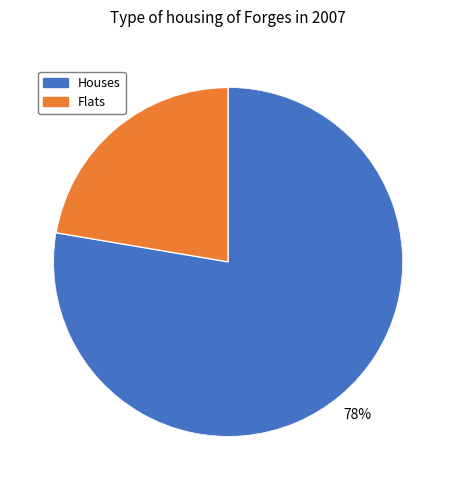

How many slices are in this pie chart?

2